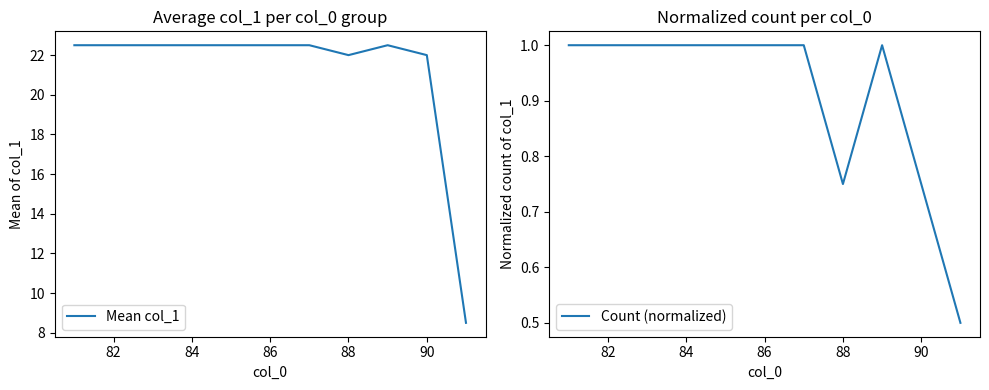

The Mean col_1 series shows 40.1 at 86. True or false?

False